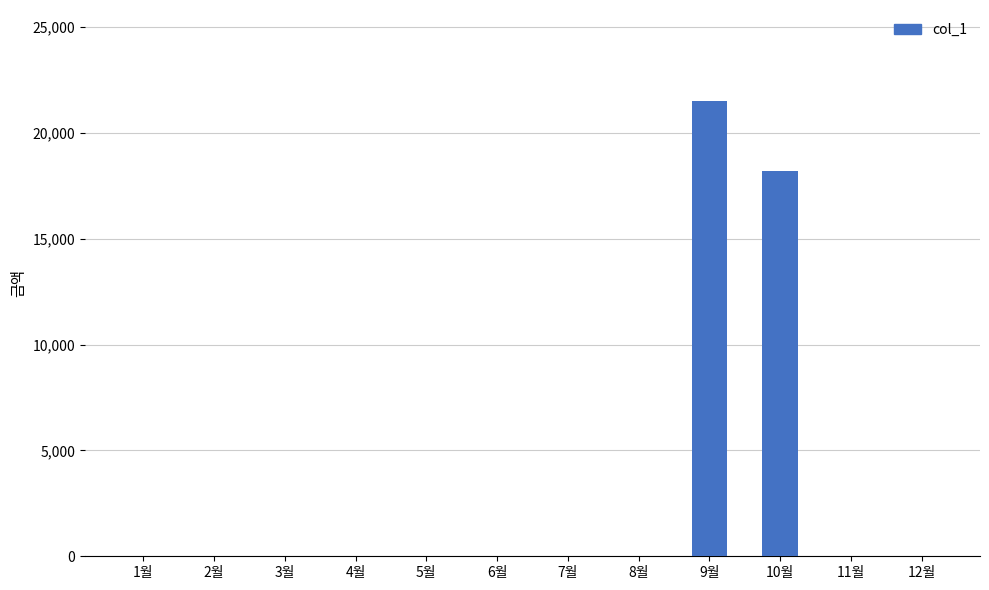

Which category has the highest value across all series?

9월